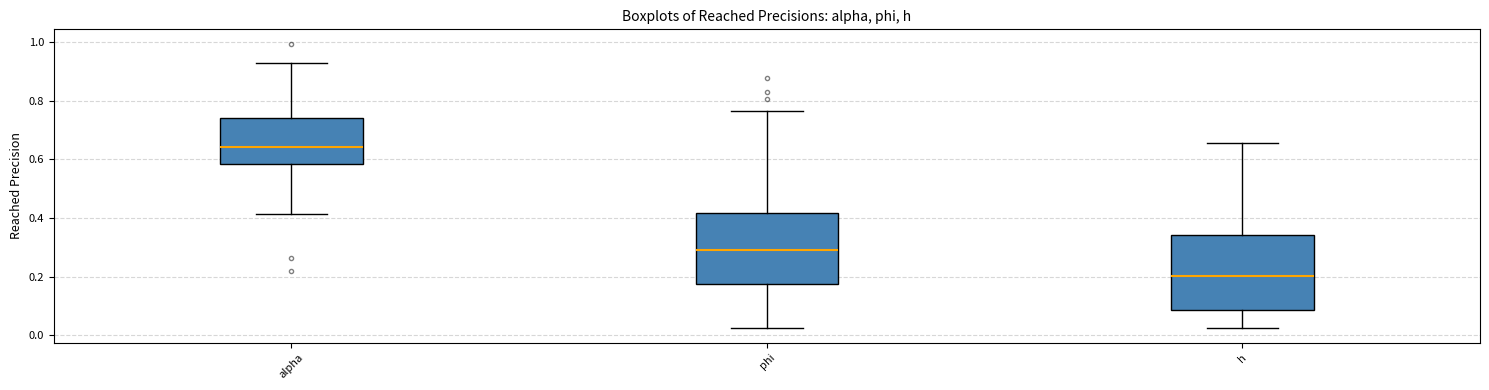

Where does the upper whisker of the box for phi end on the y-axis? The values are not printed on the chart, so give them approximately, as read against the axis.

0.76